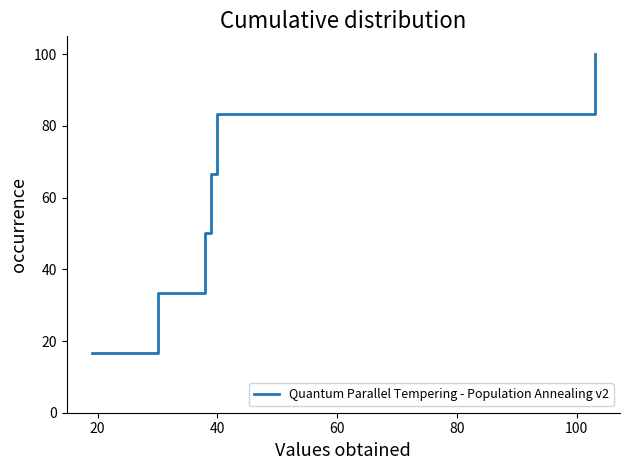

True or false: there are more than 0 points higher than both neighbors.

False